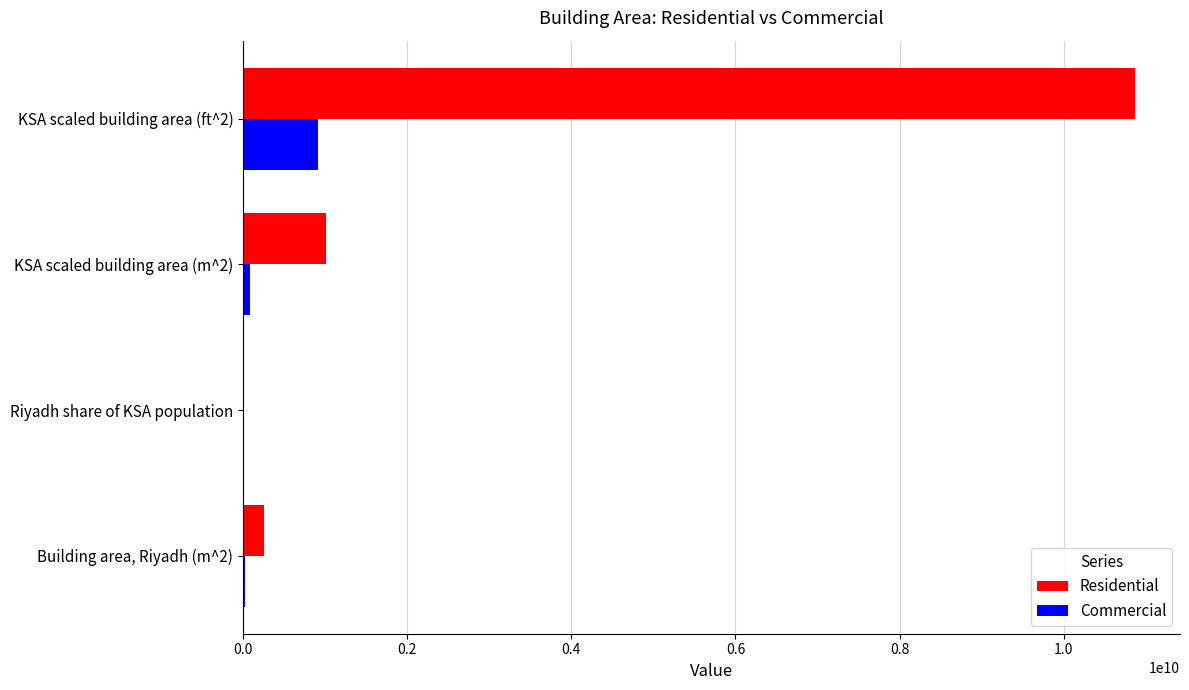

Where is Commercial nearest to the value 455657044?

KSA scaled building area (m^2)